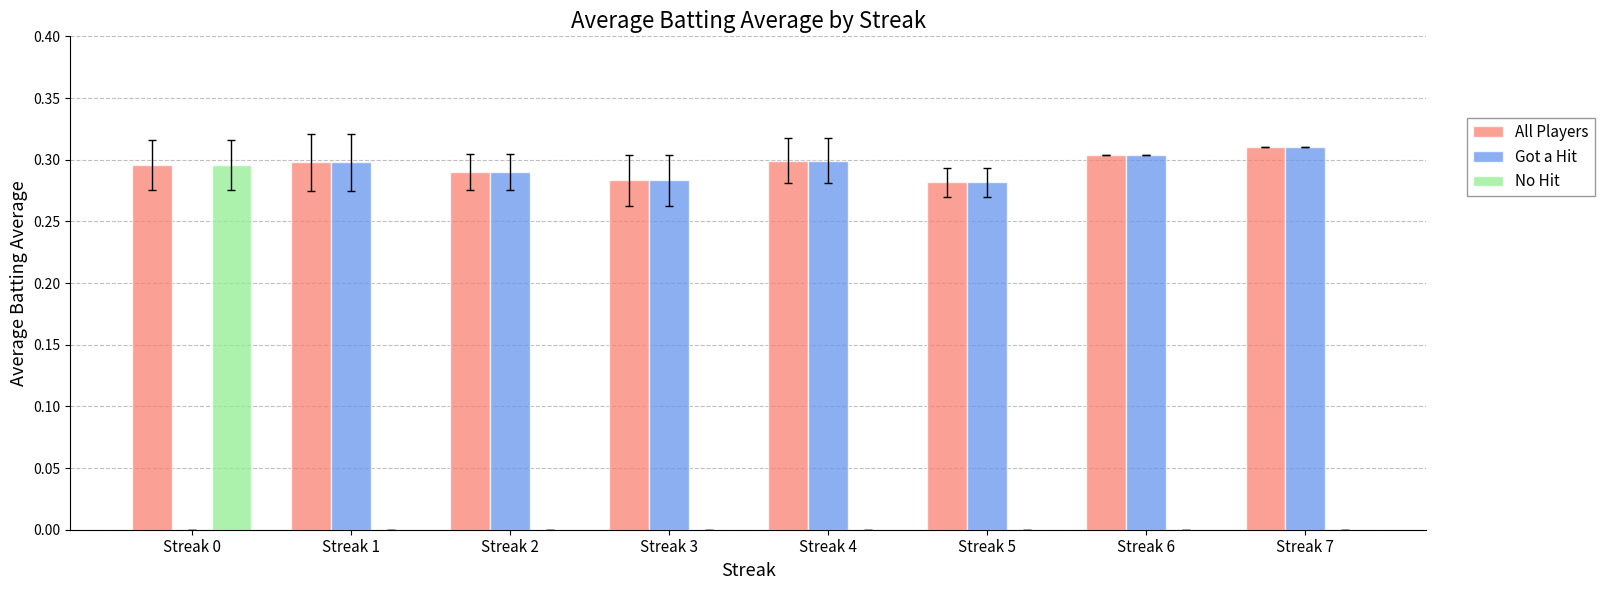

Which series has the largest total across all categories?

All Players